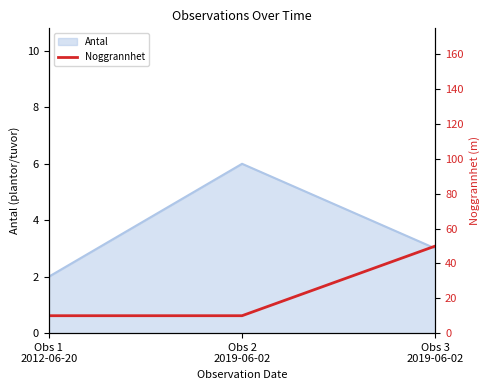

How many values in the Antal series are below 3?

1